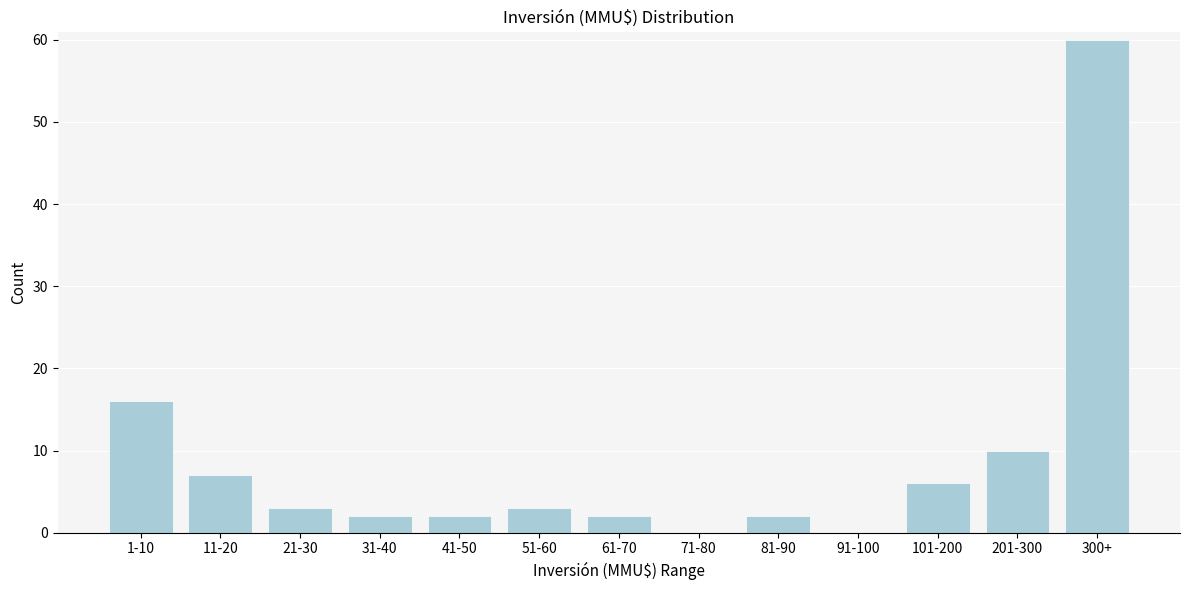

Reading left to right, extract all data points from this chart.

1-10=16	11-20=7	21-30=3	31-40=2	41-50=2	51-60=3	61-70=2	71-80=0	81-90=2	91-100=0	101-200=6	201-300=10	300+=60